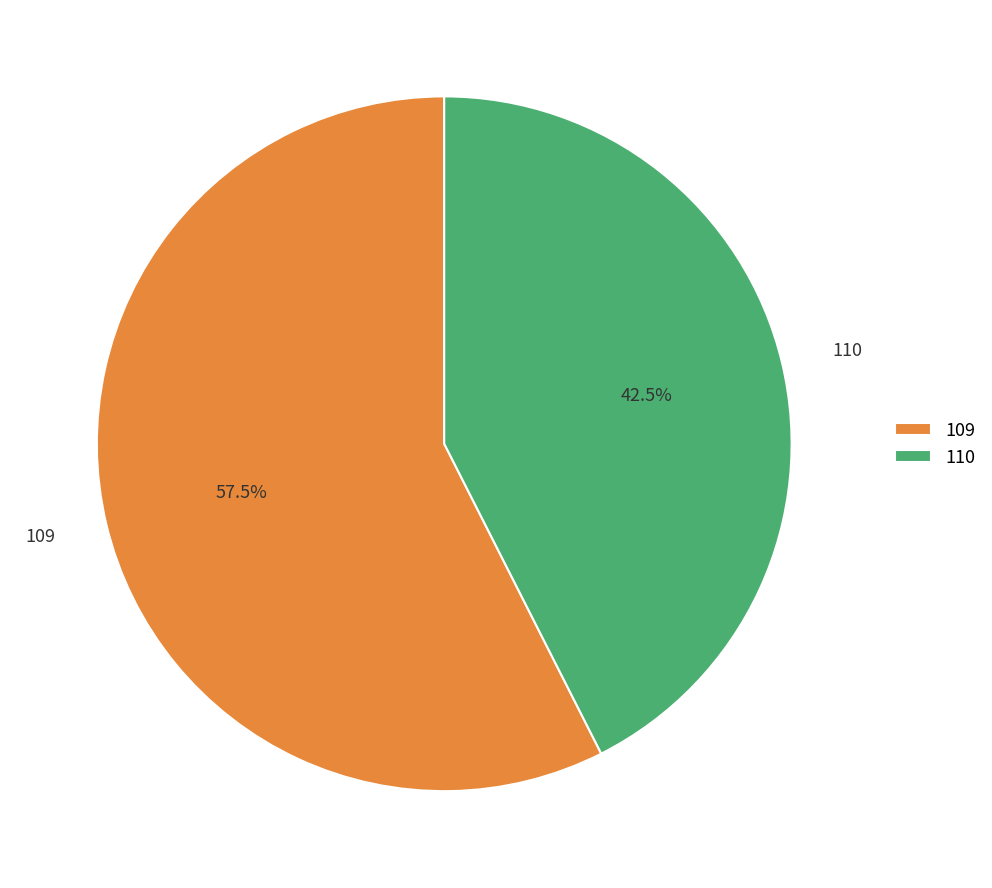

What is the largest slice in the pie chart?

109